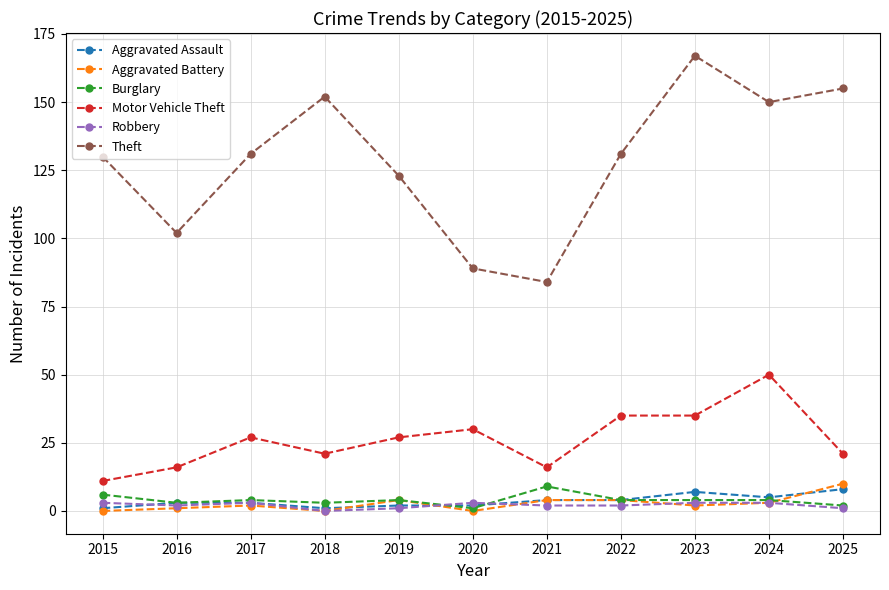

What is the sum of the Motor Vehicle Theft values at 2017 and 2024?

77